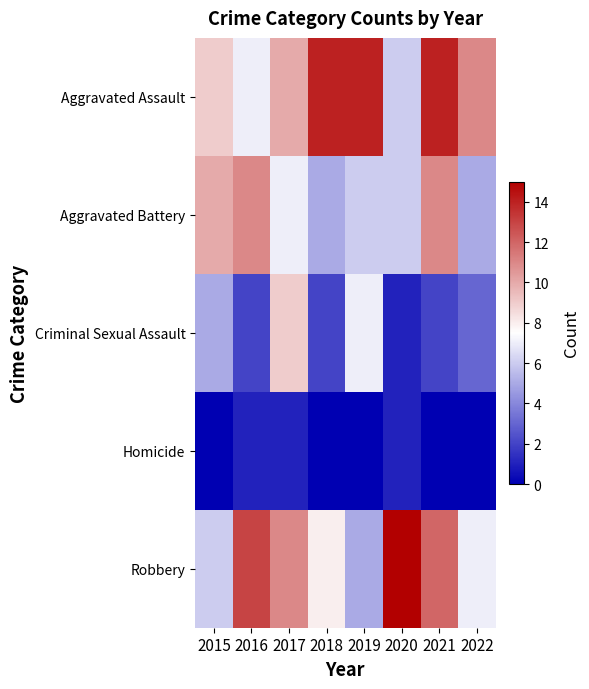

What is the spread (max minus min) of values at 2019?

14